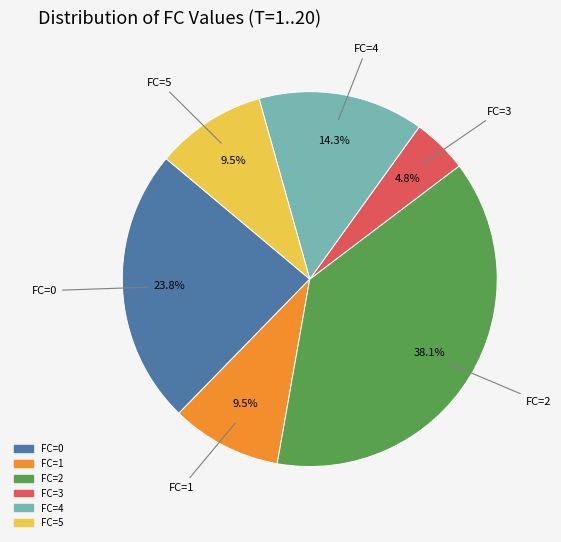

Does any single category account for the majority?

No